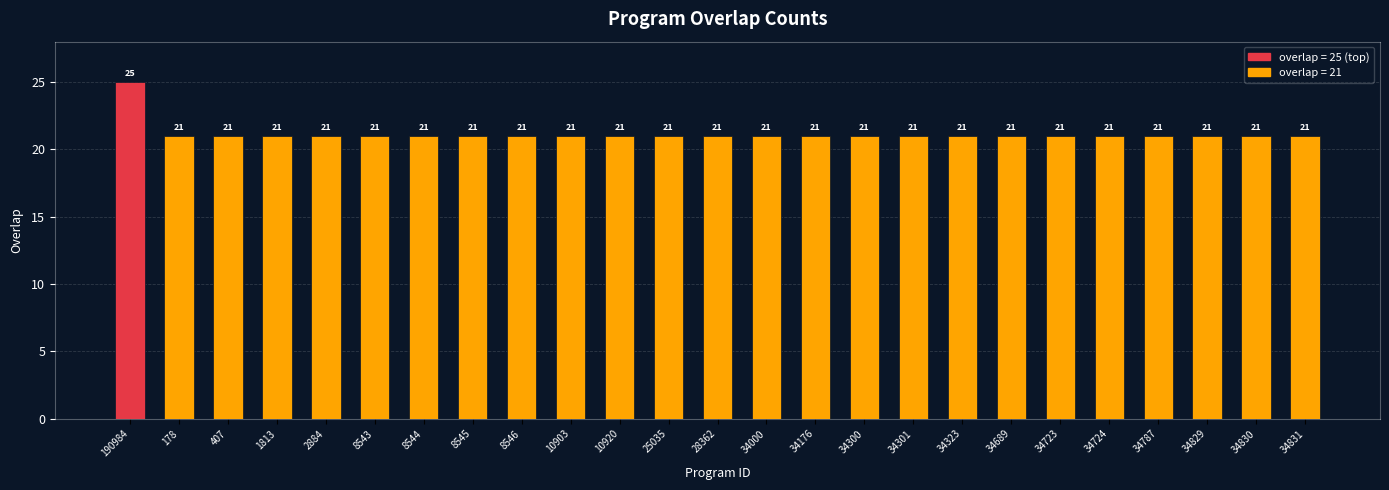

Between 34689 and 190984, which is larger?

190984